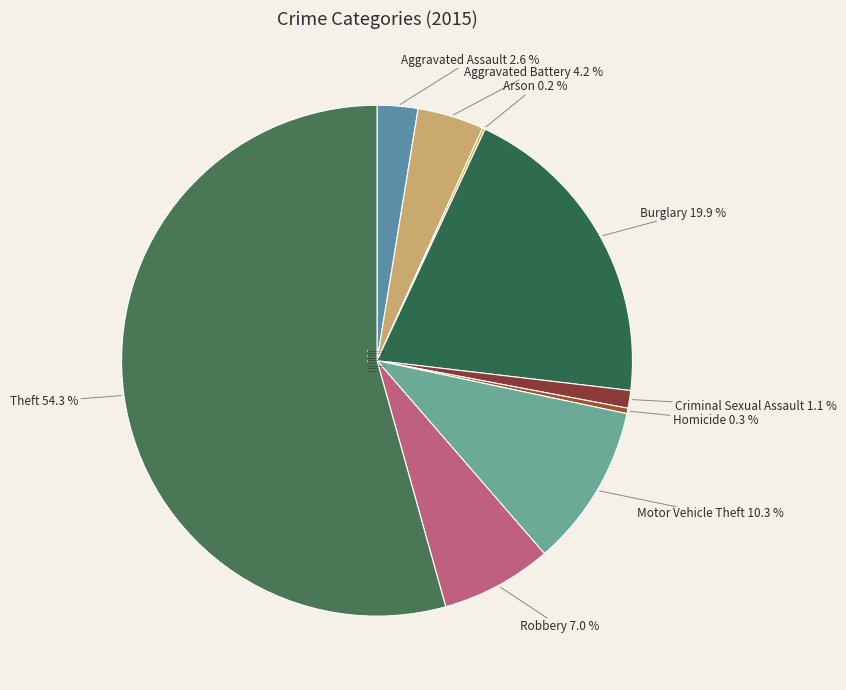

Between Aggravated Assault and Aggravated Battery, which is larger?

Aggravated Battery